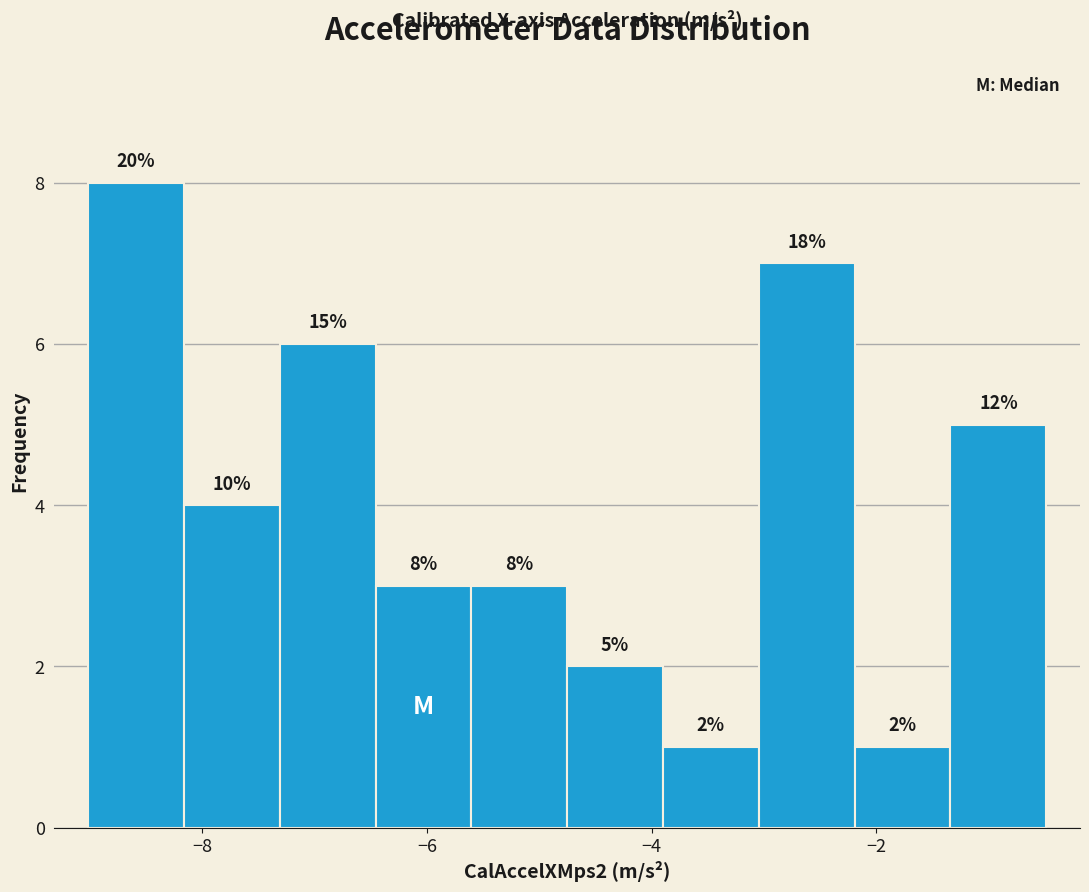

Over which range of the x-axis is the bar tallest?

-9.0 to -8.2